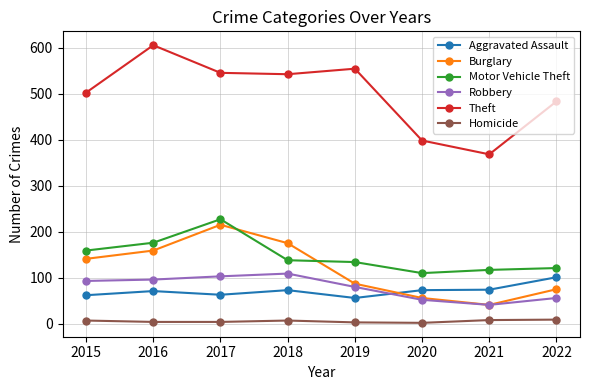

The value of Motor Vehicle Theft at 2018 is 138. True or false?

True